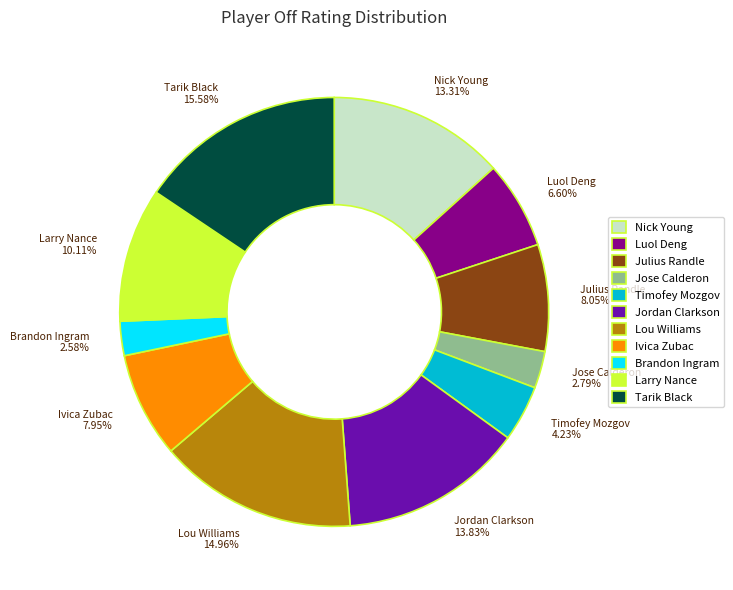

Is the sum of Nick Young 13.31% and Luol Deng 6.60% greater than half?

No